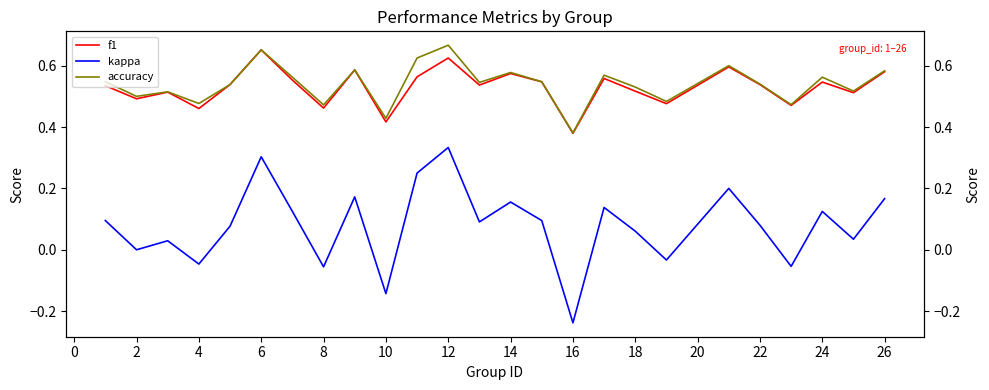

What is the sum of all accuracy values?

13.5